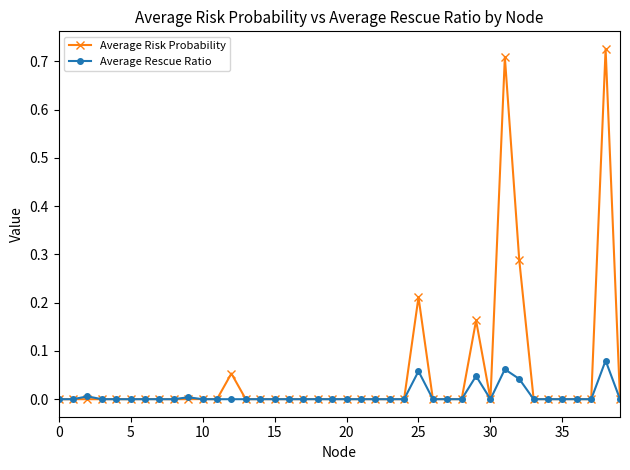

Which series has the widest spread of values?

Average Risk Probability